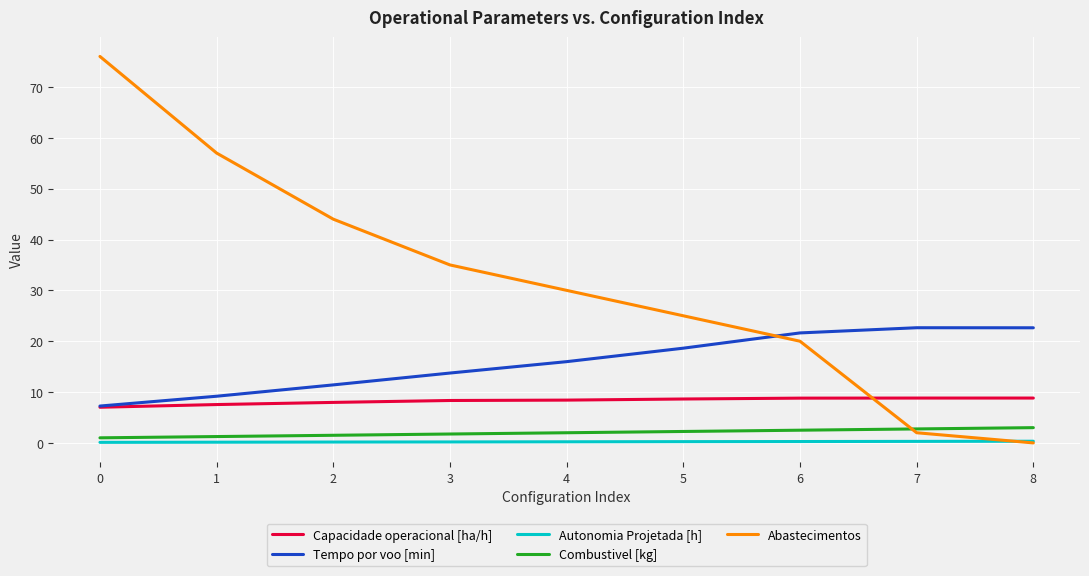

How many series are shown in this chart?

5